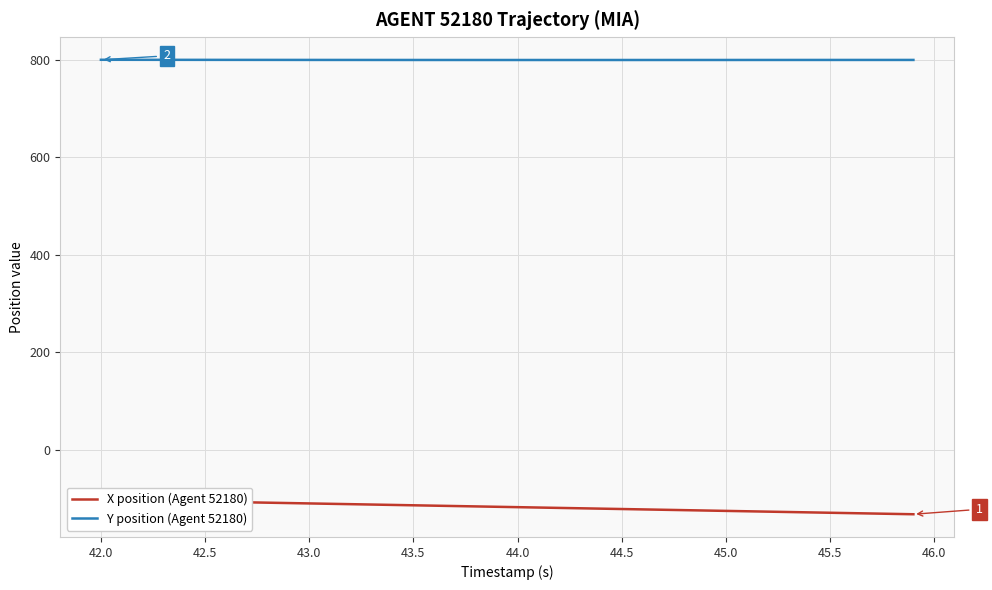

True or false: Y position (Agent 52180) has a value of 800.0 at 45.5.

True